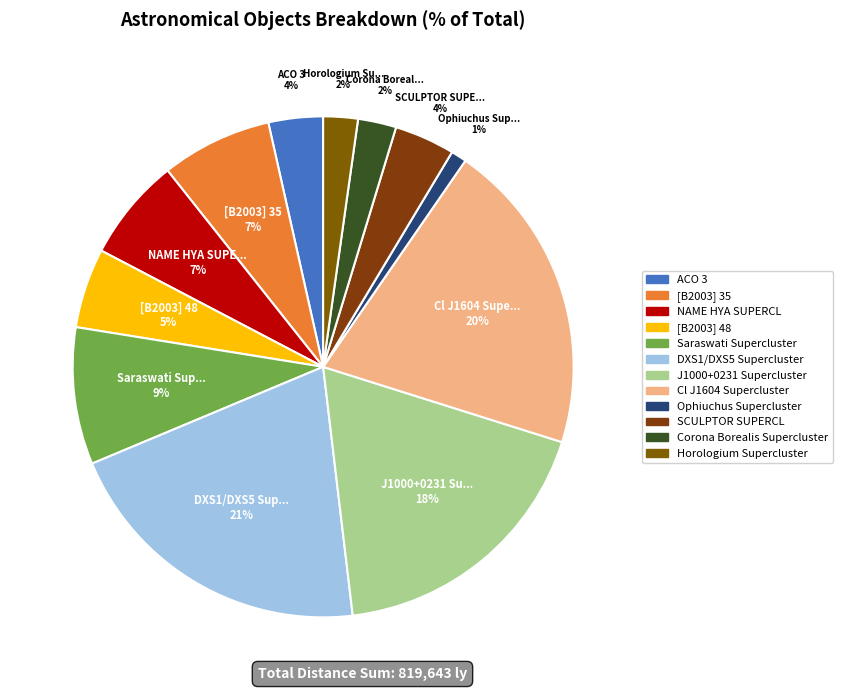

Combined, what portion of the pie is ACO 3 and SCULPTOR SUPERCL?

7.4%